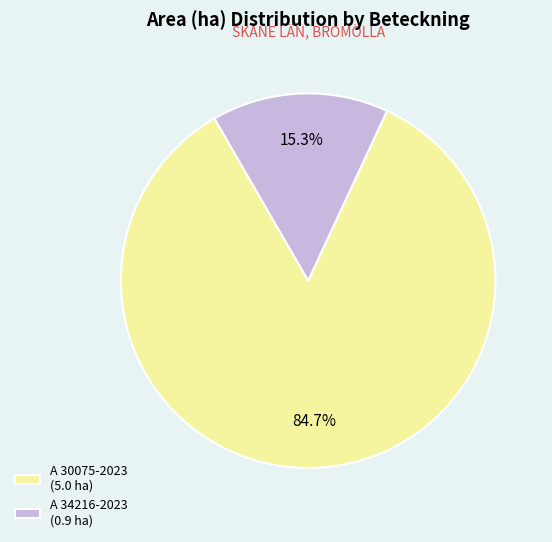

Does any single category account for the majority?

Yes